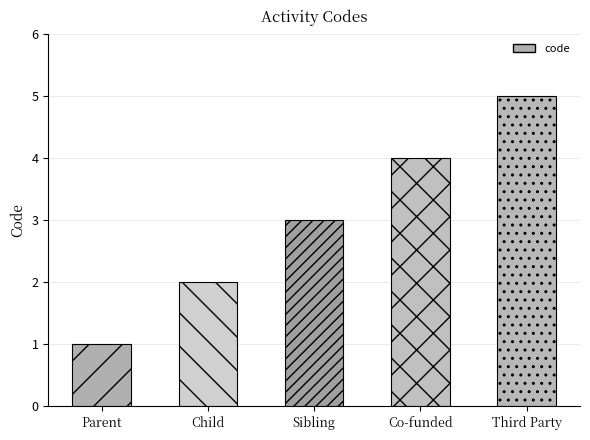

What is the value of the 3rd bar from the left?

3